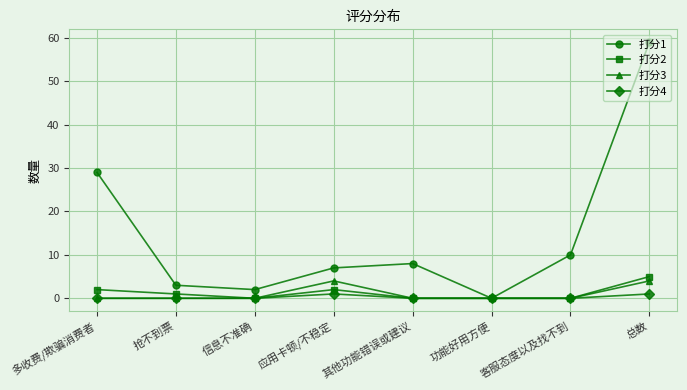

What is the difference between the maximum and minimum values in the 打分2 series?

5